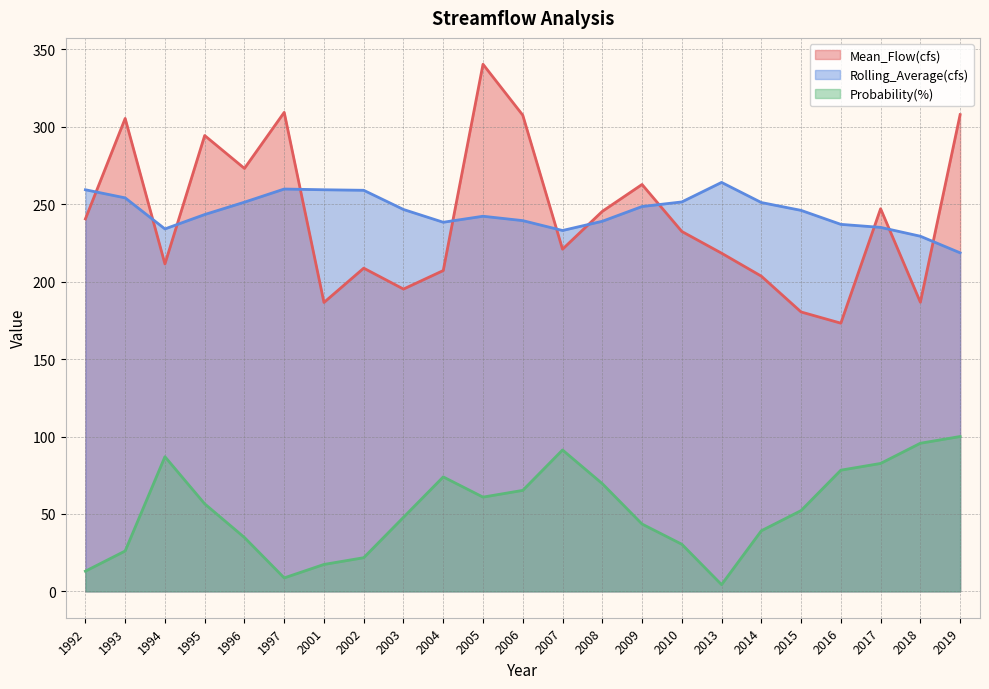

After their last crossing, which series has the higher values: Rolling_Average(cfs) (line) or Mean_Flow(cfs) (line)?

Mean_Flow(cfs) (line)